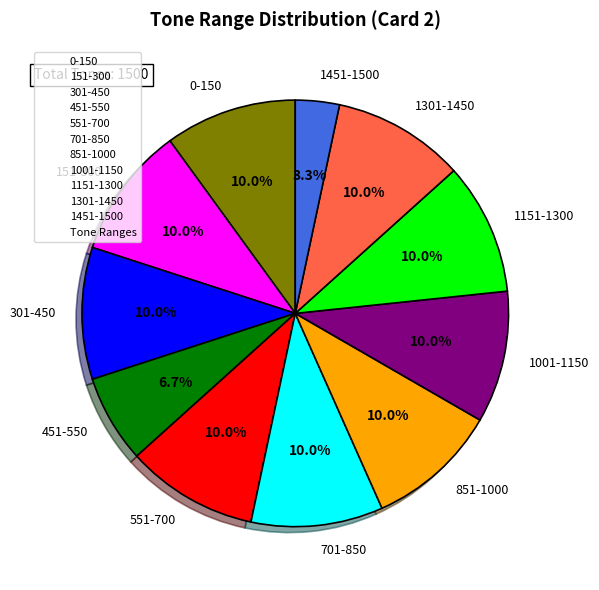

Is 1451-1500 the majority of the pie?

No